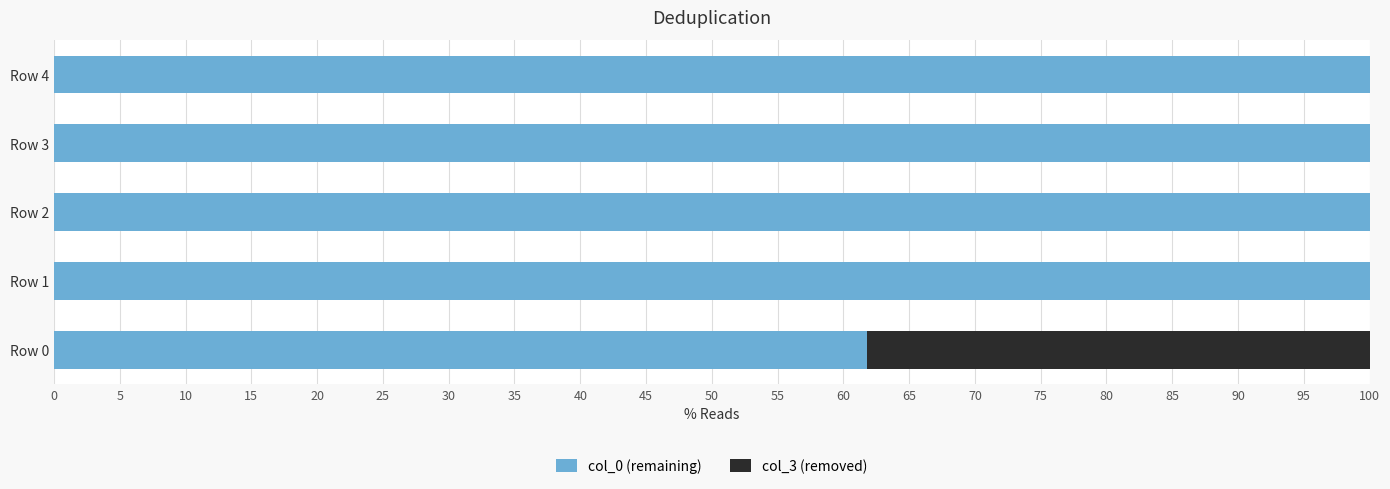

The value of col_0 (remaining) at Row 3 is 100.0. True or false?

True